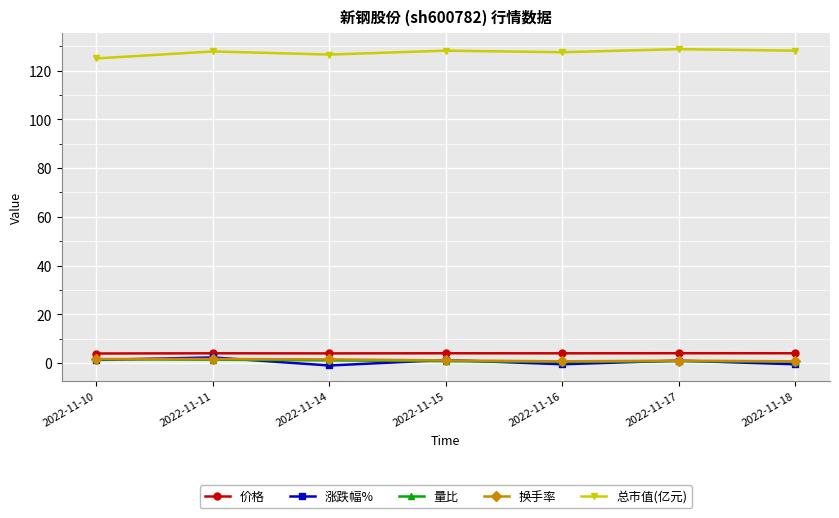

What is the sum of the 总市值(亿元) values at 2022-11-10 and 2022-11-18?

253.2